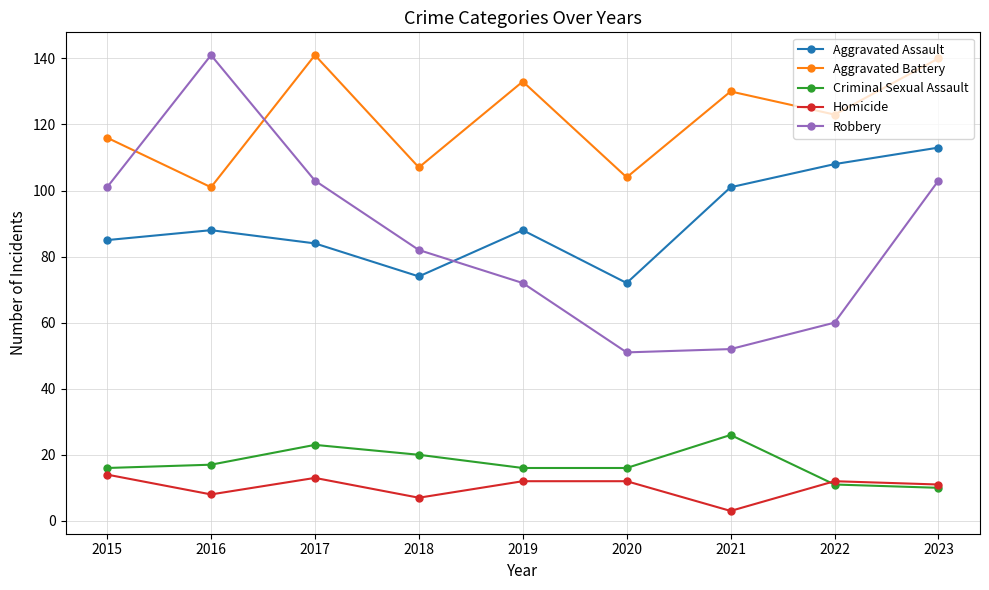

Reading left to right, what are all the values shown in this chart?

Aggravated Assault: 2015=85	2016=88	2017=84	2018=74	2019=88	2020=72	2021=101	2022=108	2023=113
Aggravated Battery: 2015=116	2016=101	2017=141	2018=107	2019=133	2020=104	2021=130	2022=123	2023=140
Criminal Sexual Assault: 2015=16	2016=17	2017=23	2018=20	2019=16	2020=16	2021=26	2022=11	2023=10
Homicide: 2015=14	2016=8	2017=13	2018=7	2019=12	2020=12	2021=3	2022=12	2023=11
Robbery: 2015=101	2016=141	2017=103	2018=82	2019=72	2020=51	2021=52	2022=60	2023=103